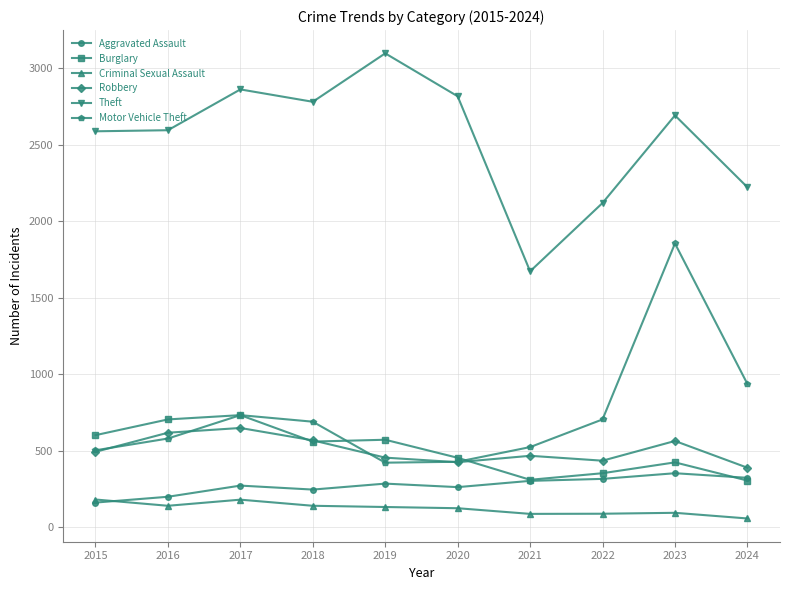

What is the sum of the Criminal Sexual Assault values at 2019 and 2024?

187